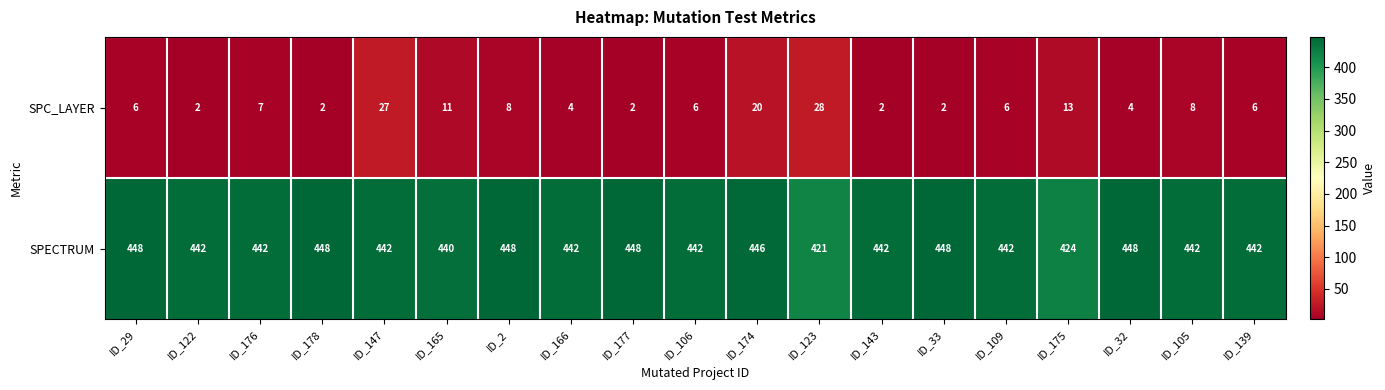

List the series in order of their overall mean, highest first.

SPECTRUM, SPC_LAYER